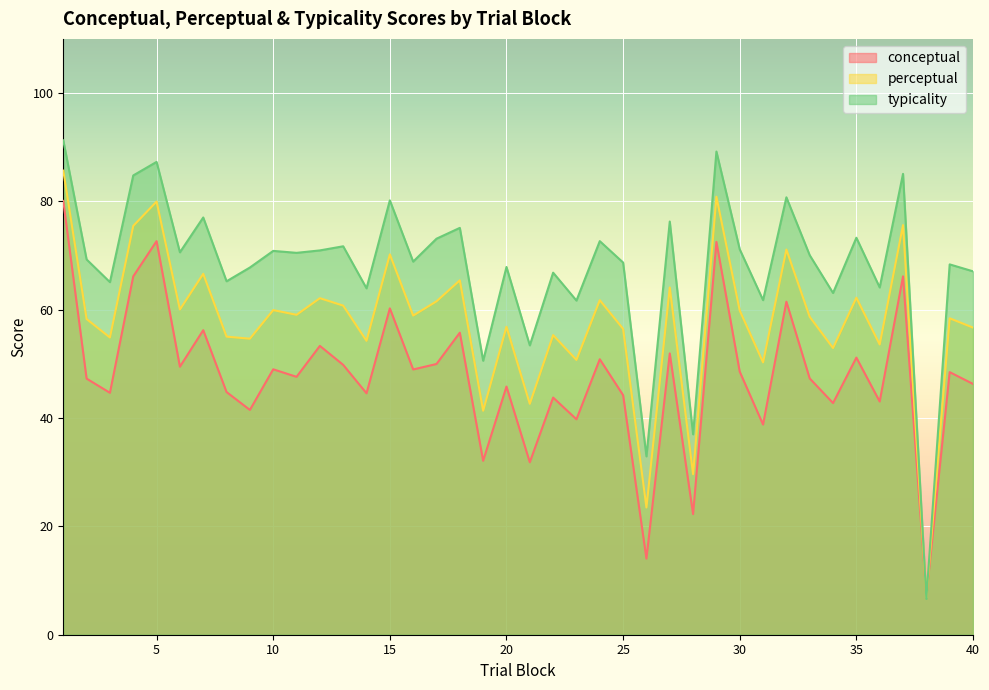

How many lines are shown in the chart?

3